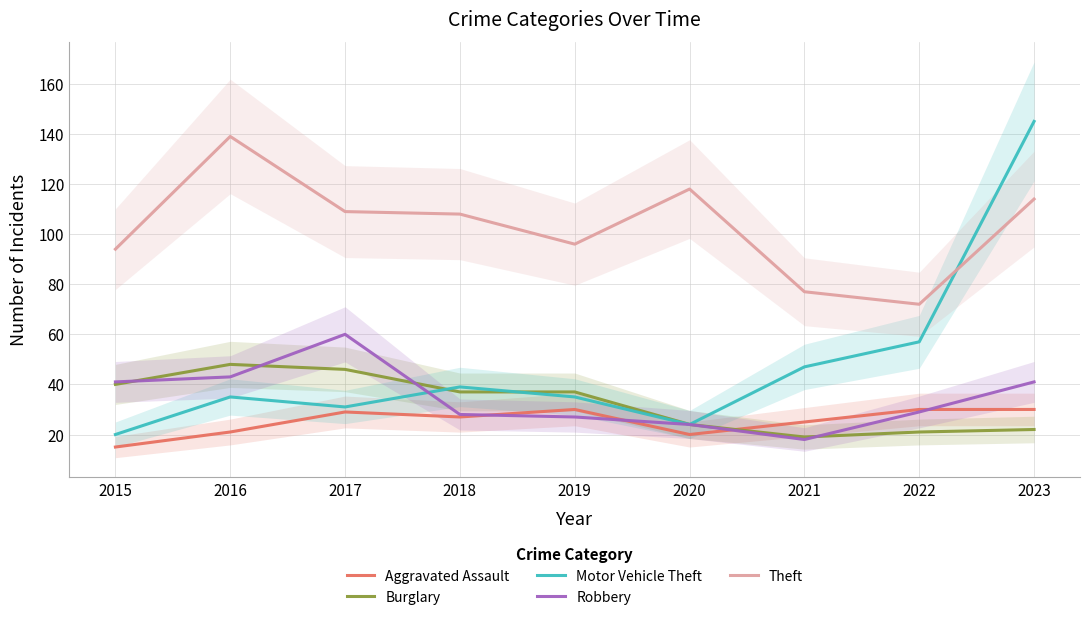

What is the difference between the Robbery values at 2022 and 2023?

12